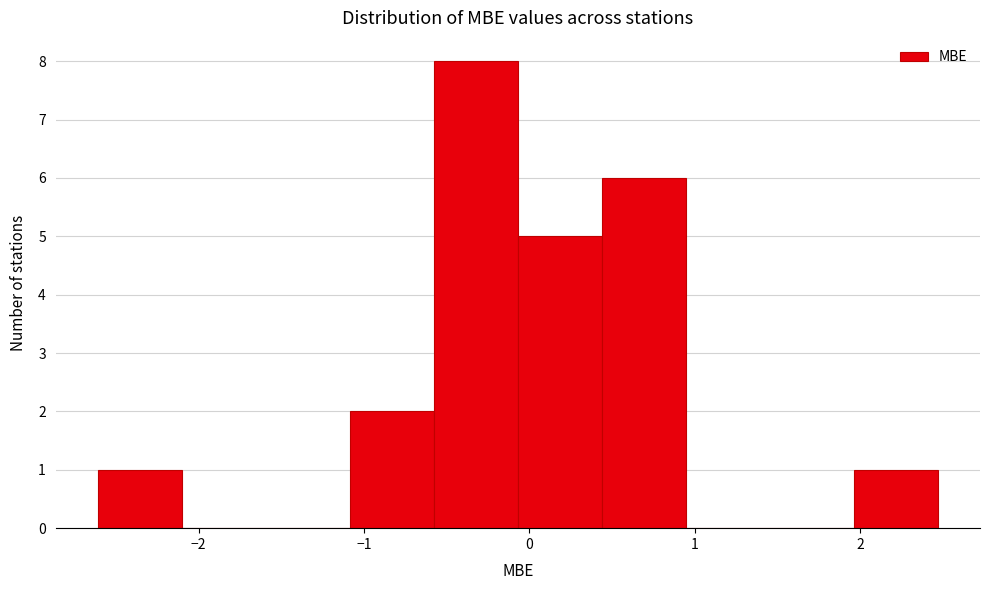

Reading left to right, list every bar in this chart as the range it spans on the x-axis followed by its height. Neither the bar edges nor the heights are printed on the chart, so give them approximately, as read against the axes.

-2.6 to -2.1: 1
-2.1 to -1.6: 0
-1.6 to -1.1: 0
-1.1 to -0.6: 2
-0.6 to -0.1: 8
-0.1 to 0.4: 5
0.4 to 0.9: 6
0.9 to 1.5: 0
1.5 to 2.0: 0
2.0 to 2.5: 1